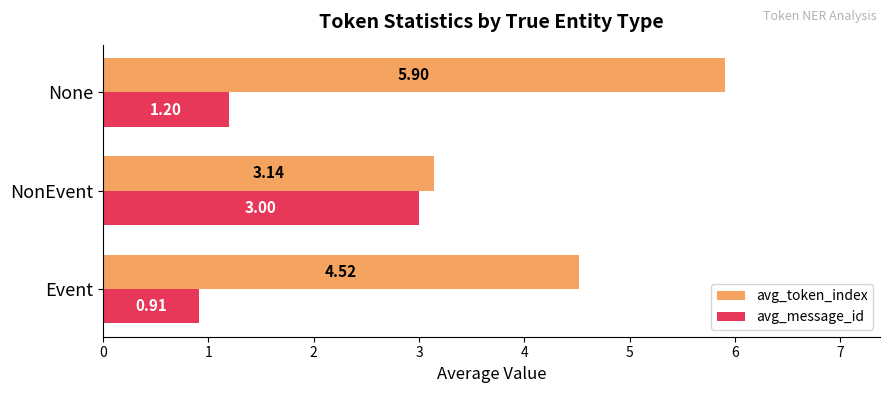

What is the average value of the avg_message_id series?

1.7